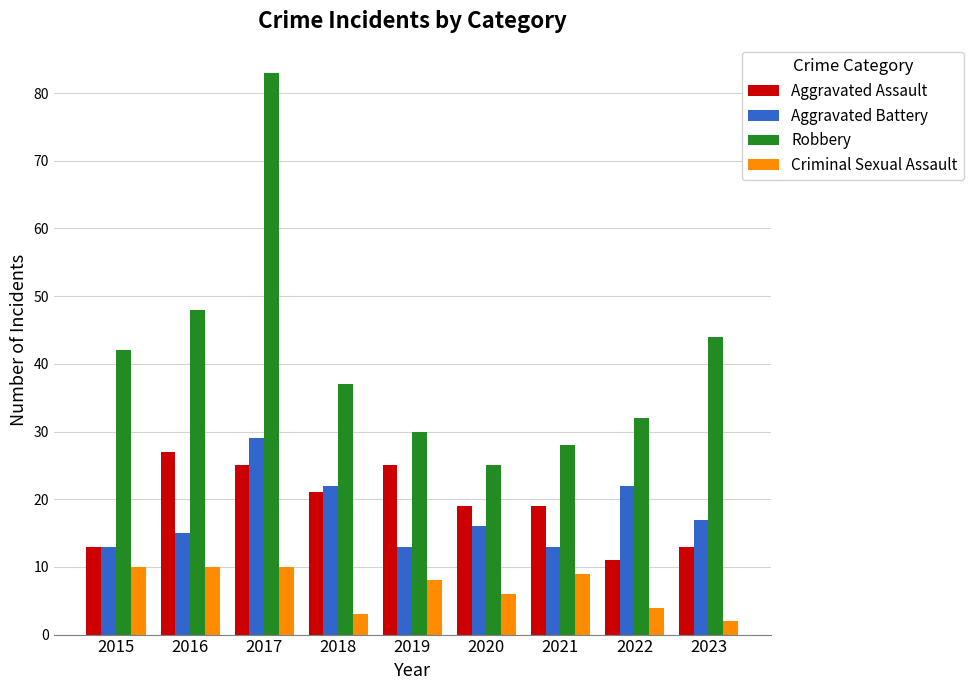

How many data points does each series have?

9